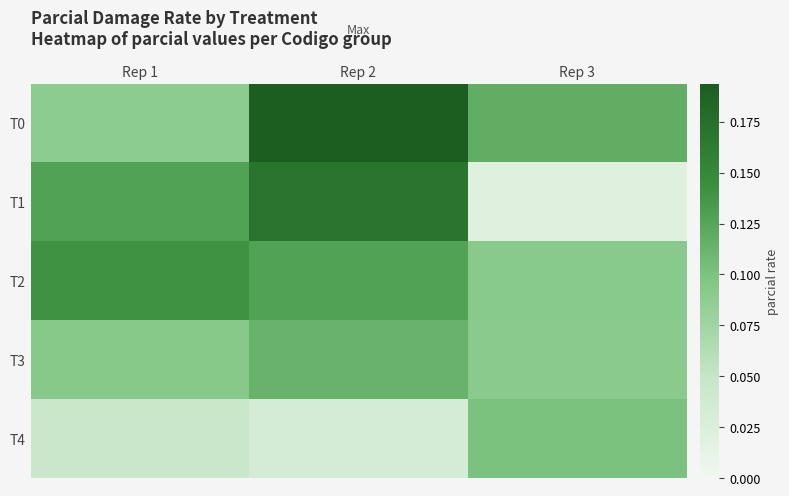

Which series has the largest total across all categories?

T0